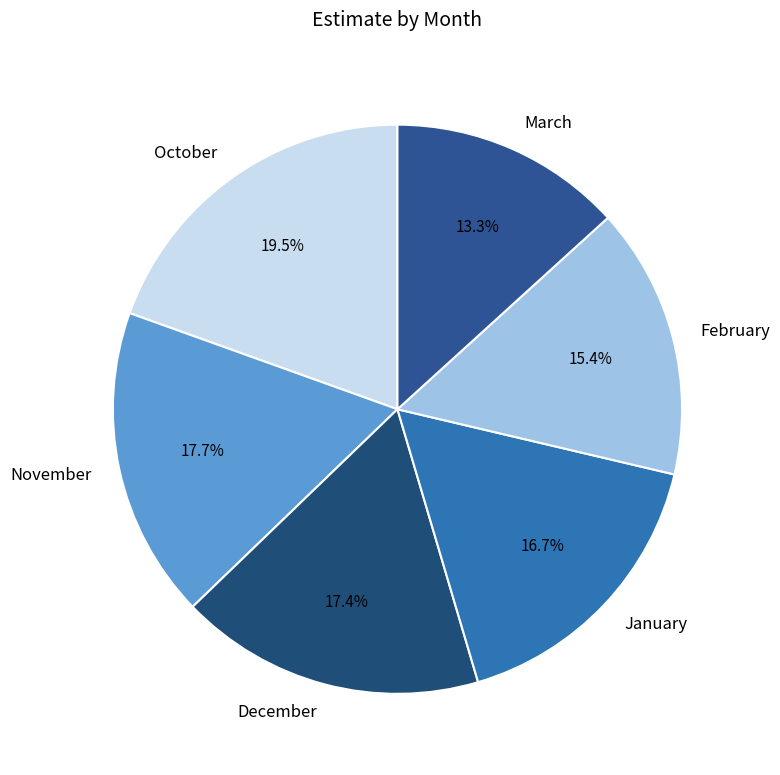

Is October the majority of the pie?

No